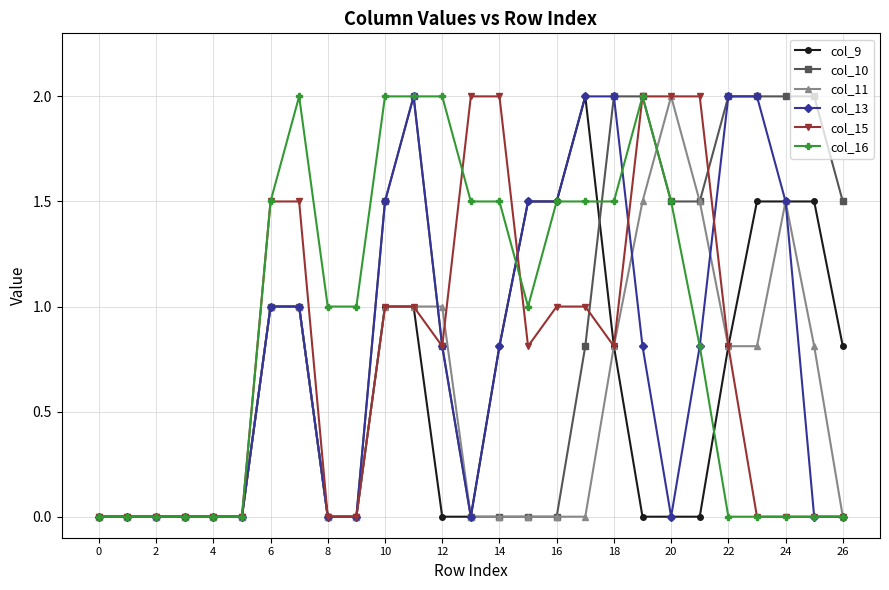

What is the value of the col_16 point at the 16th from the left?

1.0